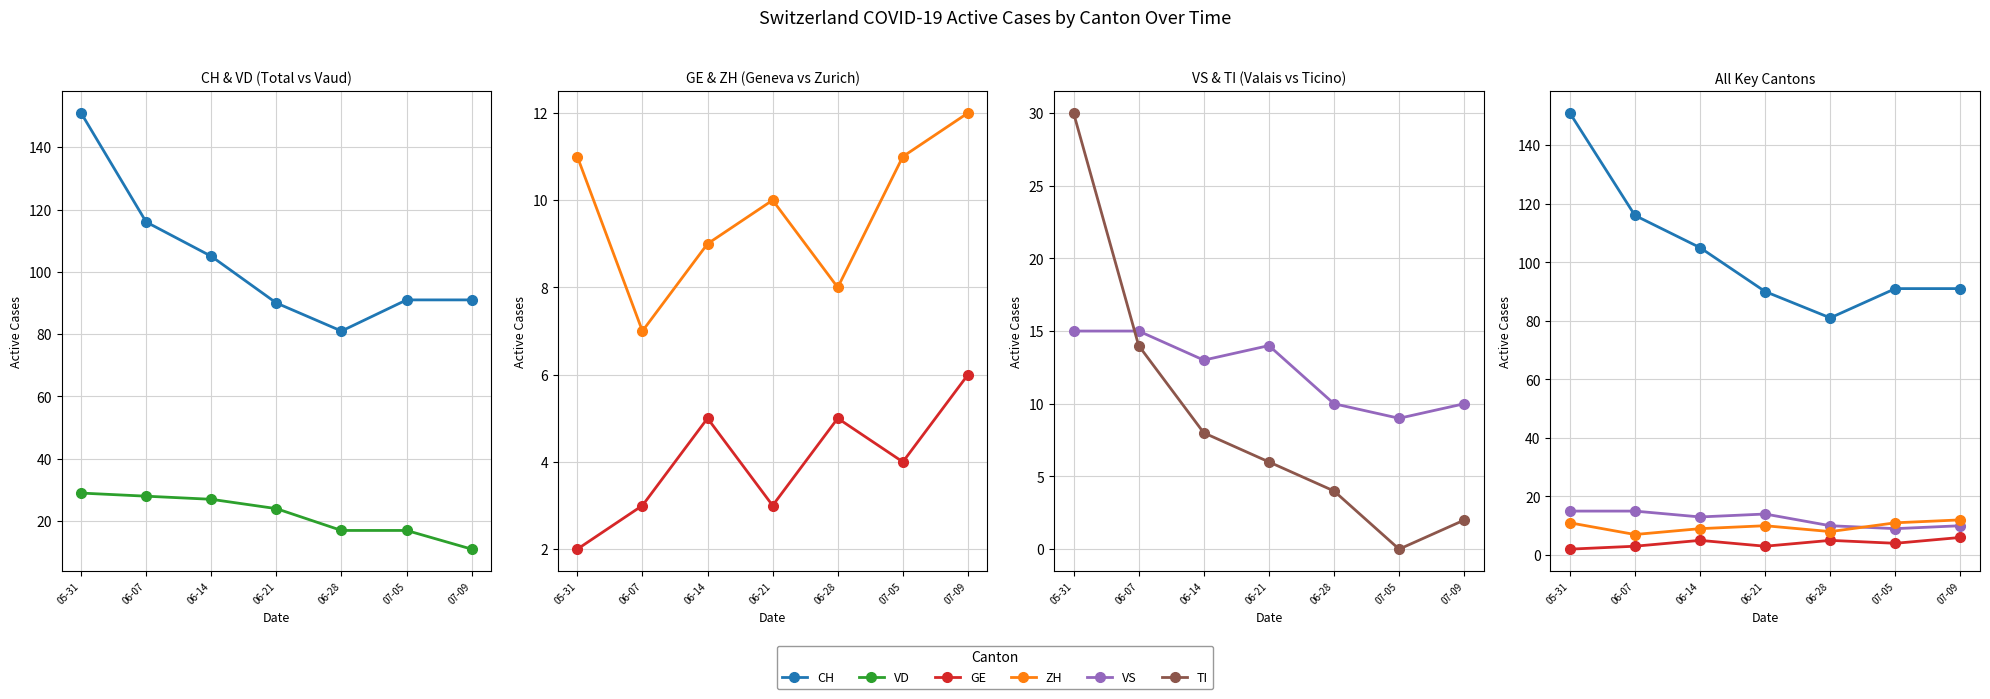

How many lines are shown in the chart?

6